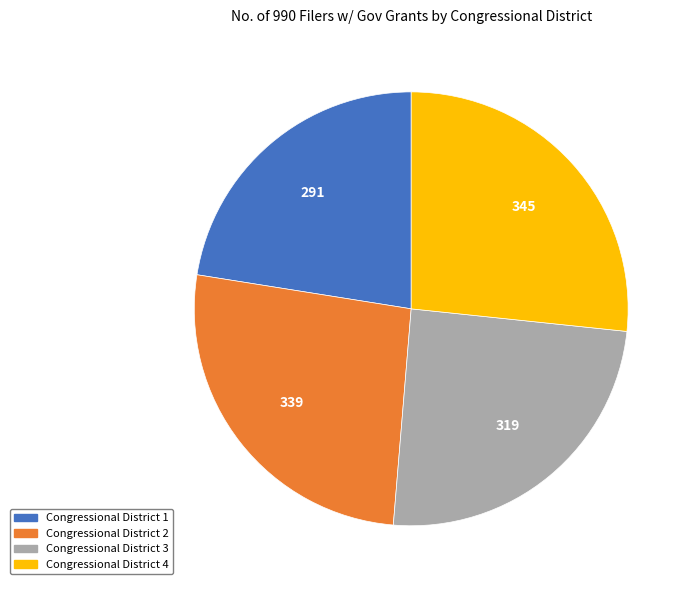

Which slice is the smallest?

Congressional District 1